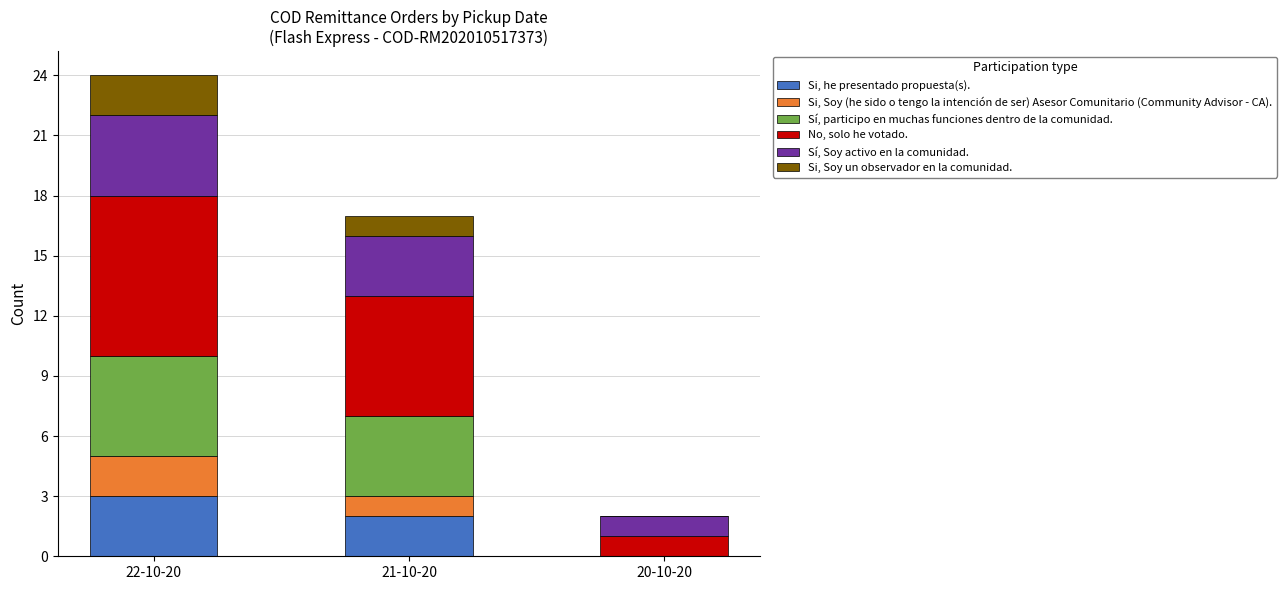

At which category is the sum across all series the highest?

22-10-20